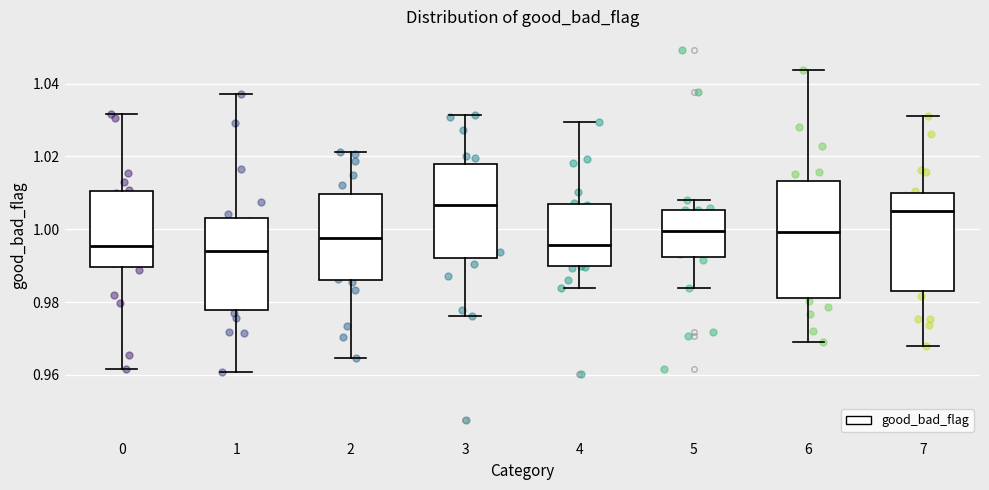

Reading left to right, read every box against the y-axis: the position of its median line, the range the box covers, and the ends of its whiskers. The values are not printed on the chart, so give them approximately, as read against the axis.

0: median 0.996, box 0.990 to 1.010, whiskers 0.962 to 1.032
1: median 0.994, box 0.978 to 1.004, whiskers 0.960 to 1.038
2: median 0.998, box 0.986 to 1.010, whiskers 0.964 to 1.022
3: median 1.006, box 0.992 to 1.018, whiskers 0.976 to 1.032
4: median 0.996, box 0.990 to 1.006, whiskers 0.984 to 1.030
5: median 1.000, box 0.992 to 1.006, whiskers 0.984 to 1.008
6: median 1.000, box 0.982 to 1.014, whiskers 0.968 to 1.044
7: median 1.006, box 0.982 to 1.010, whiskers 0.968 to 1.030